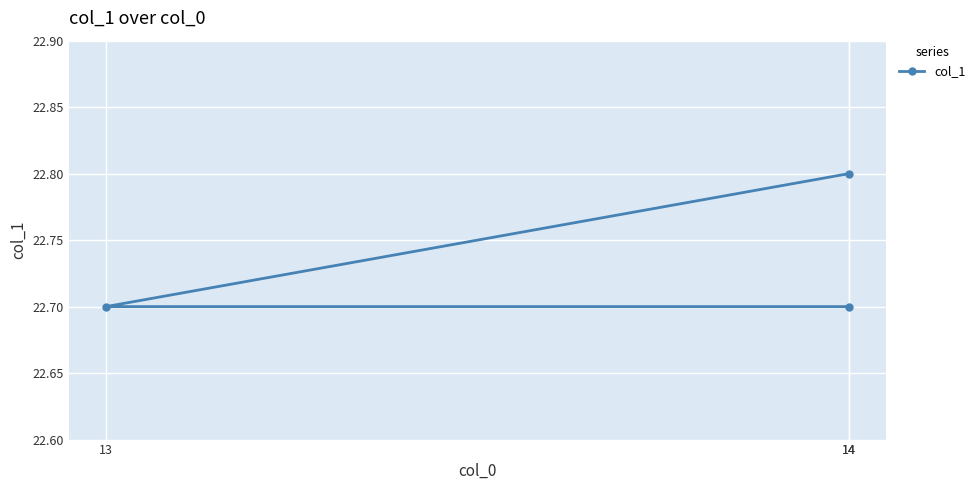

Reading left to right, what are all the values shown in this chart?

22.7	22.7	22.8